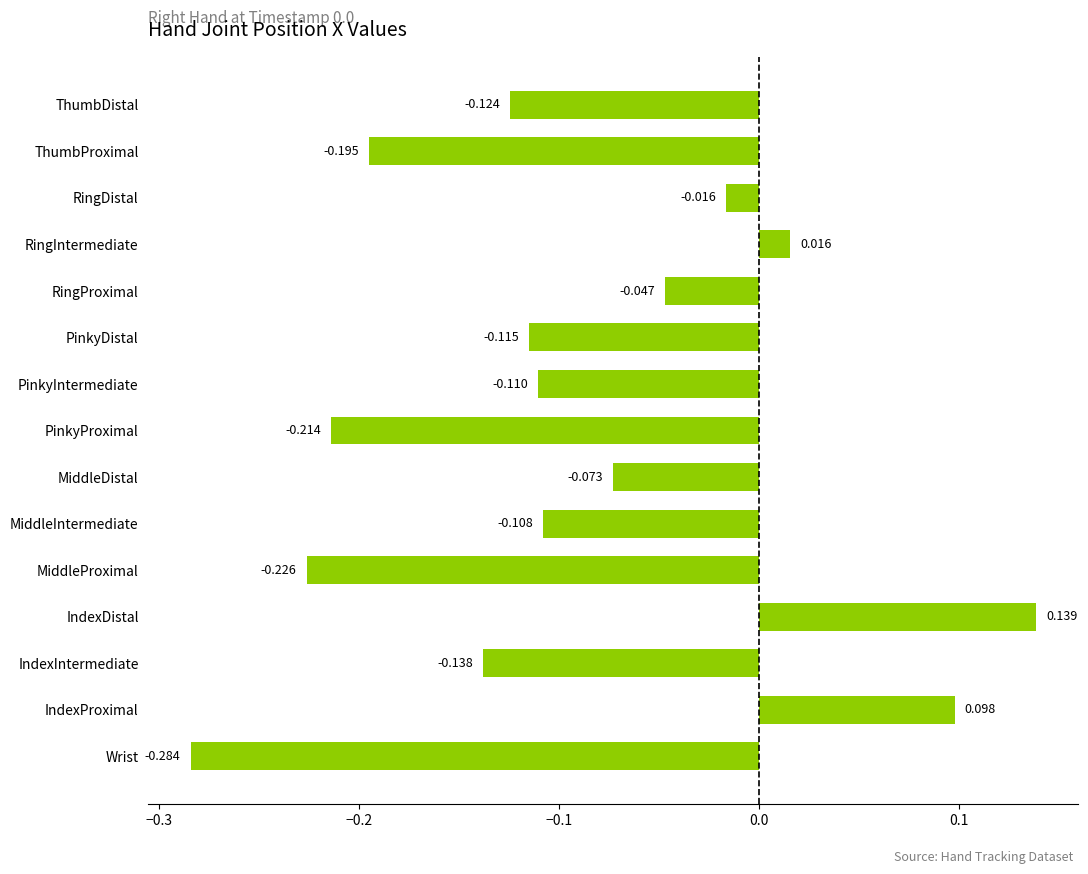

Count the number of categories in the chart.

15